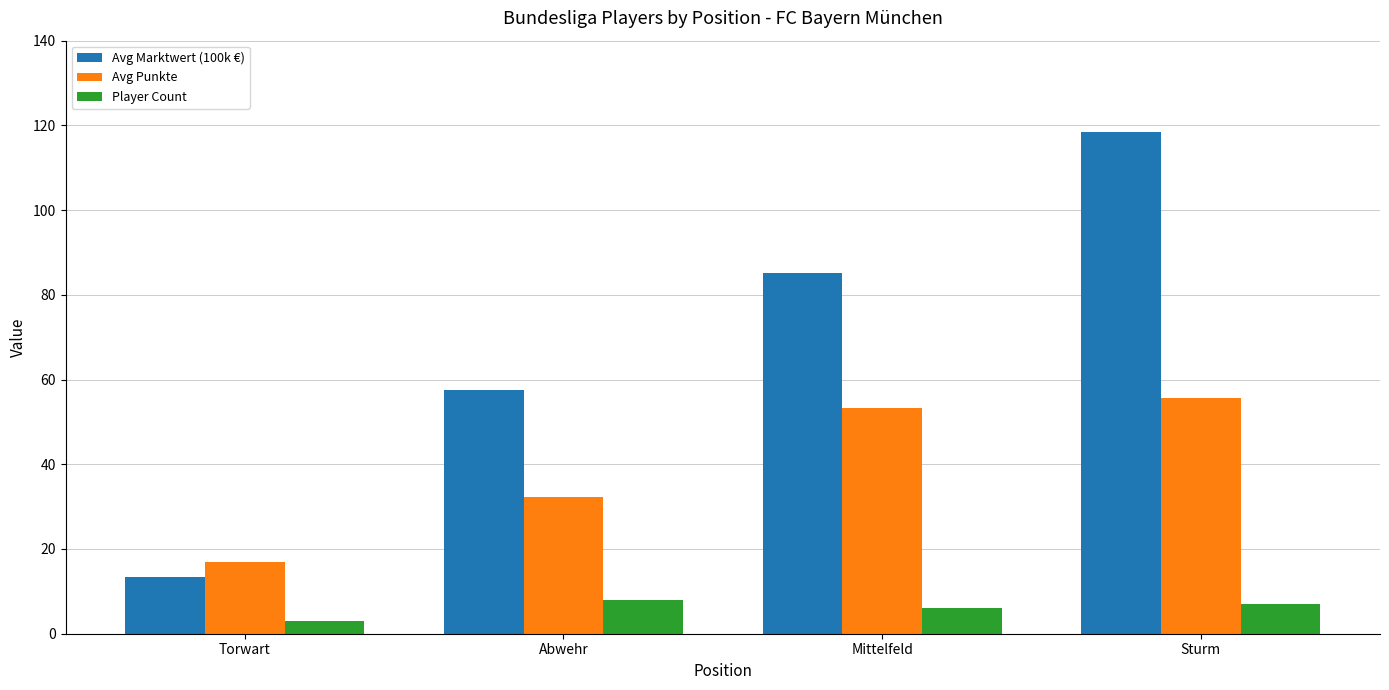

Are the bars grouped side by side (vs. stacked)?

Yes